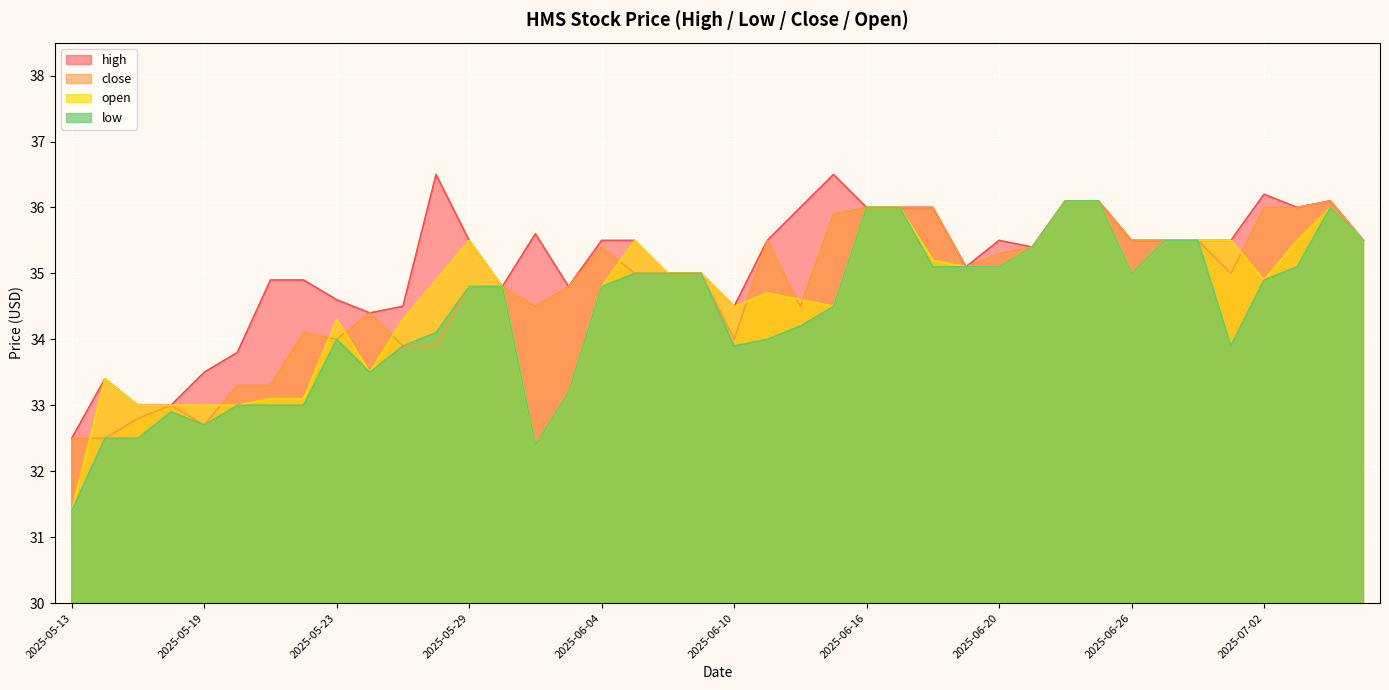

The value of open at 2025-05-30 is 51.4. True or false?

False